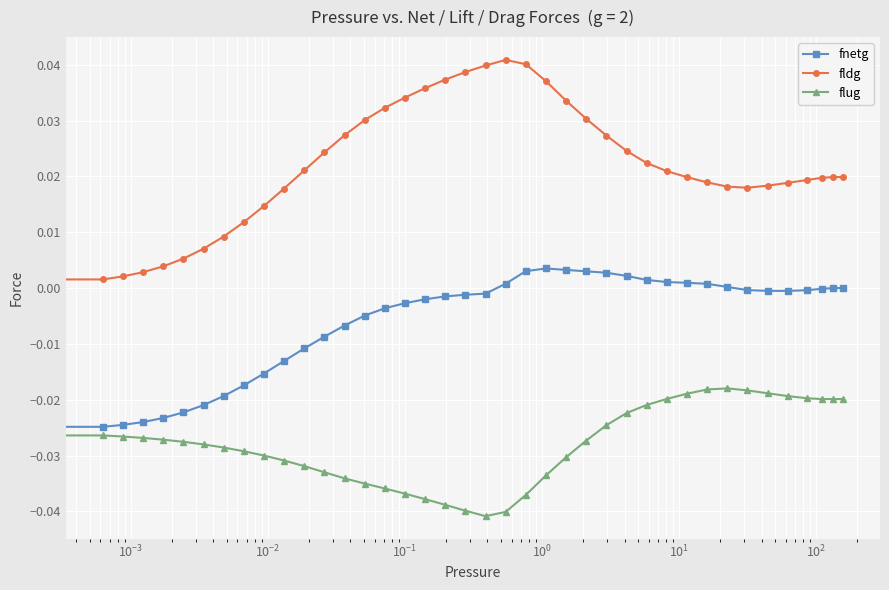

Which series has the largest total across all categories?

fldg